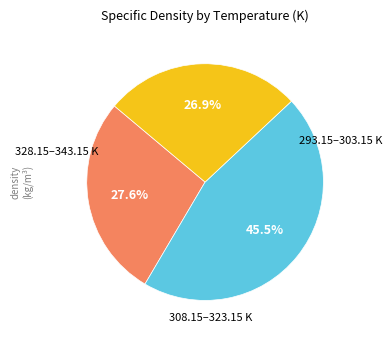

How many segments does this pie chart have?

3